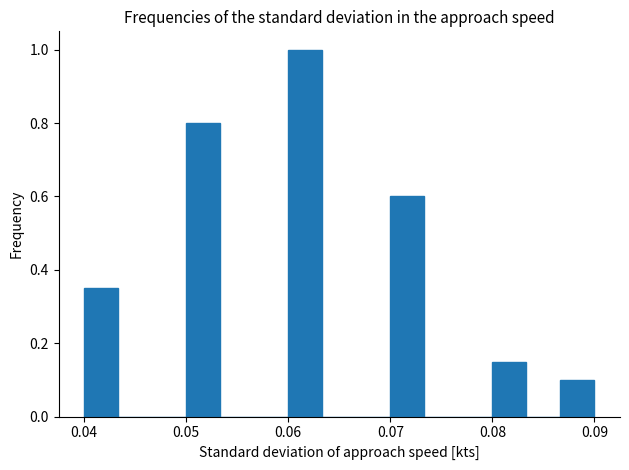

Around what value on the x-axis is the tallest bar? Give the approximate position of its centre, as read against the axis.

0.062